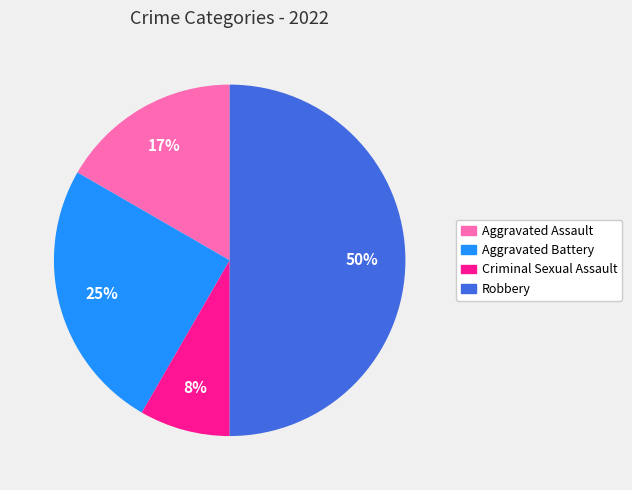

Is the sum of Robbery and Aggravated Assault greater than half?

Yes